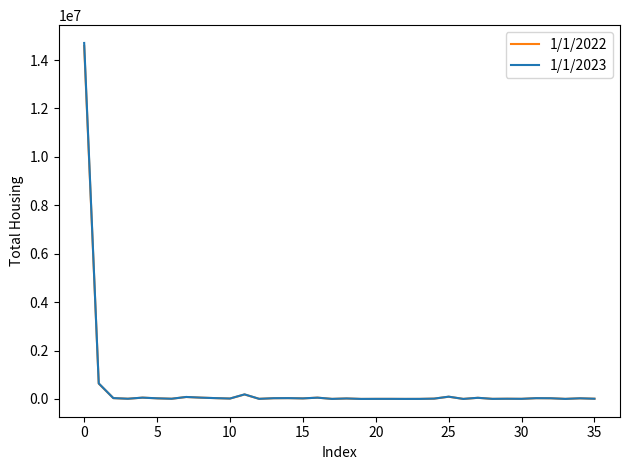

Which series has the widest spread of values?

1/1/2023